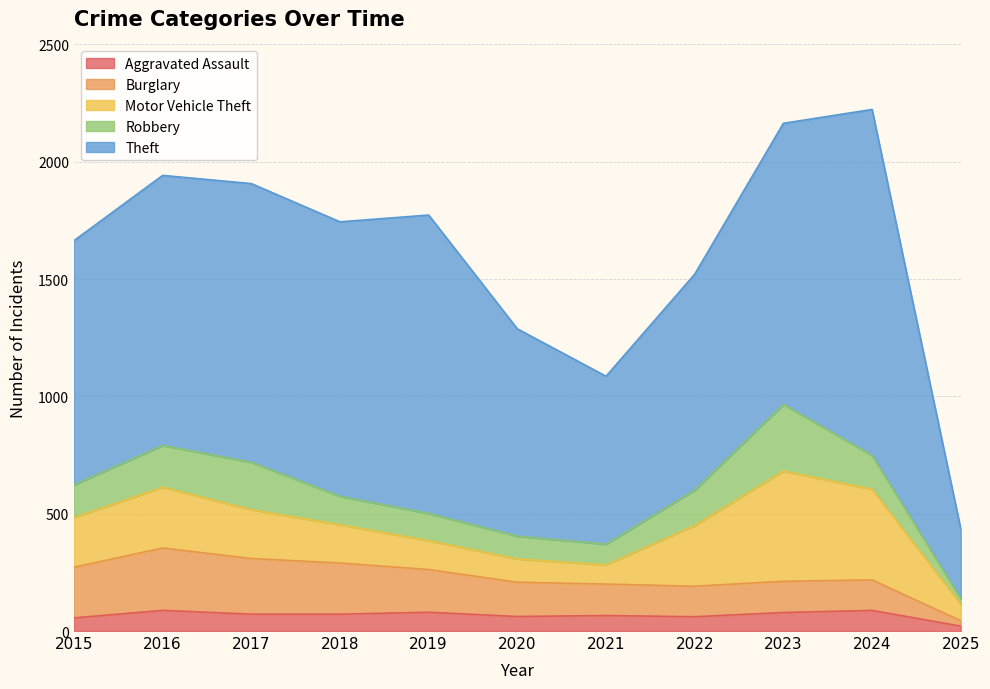

At which category is the sum across all series the highest?

2024